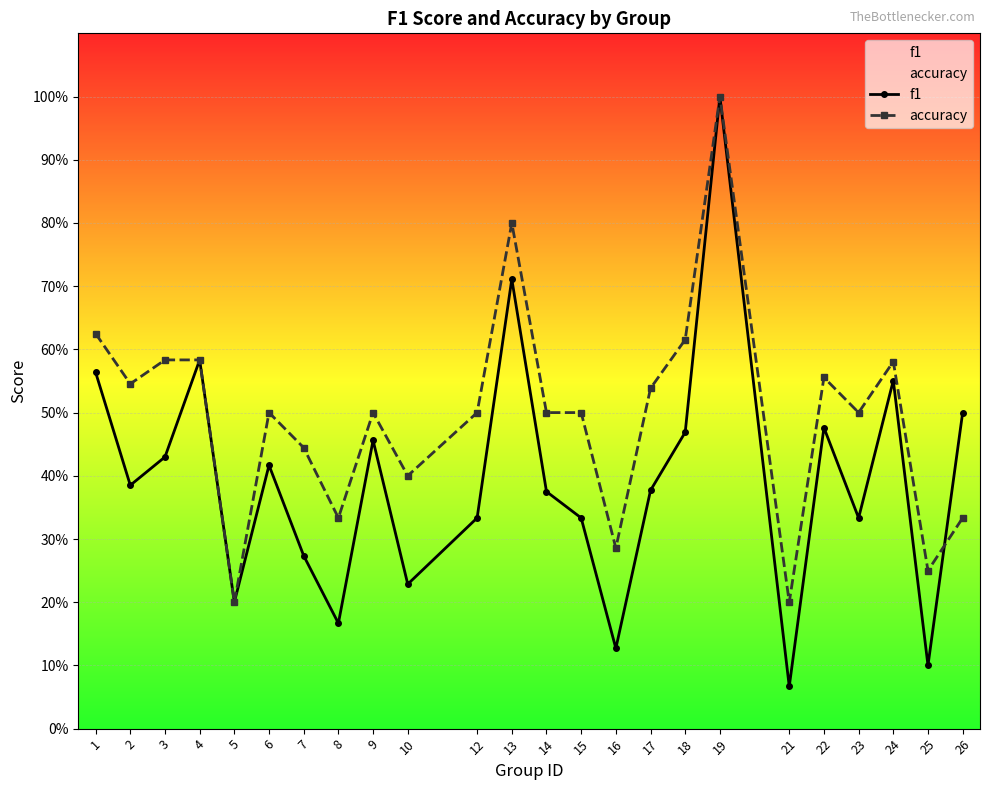

Which series changed the most between 19 and 26?

accuracy